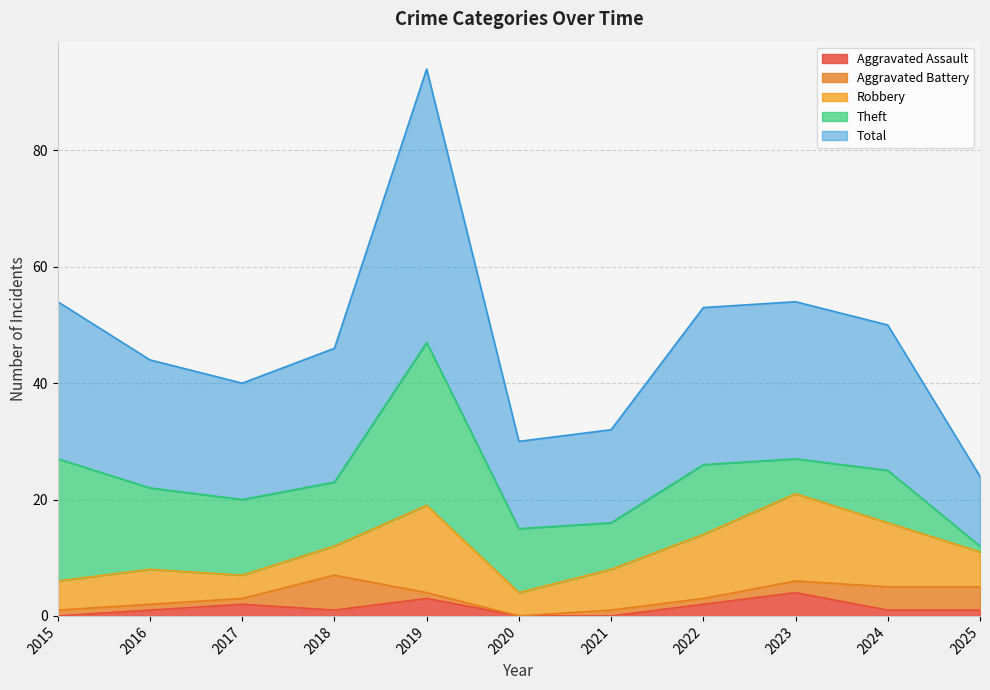

Which series has the largest range (max minus min)?

Total